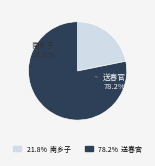

To the nearest percent, what portion does 南乡子·日日老莱衣 represent?

22%